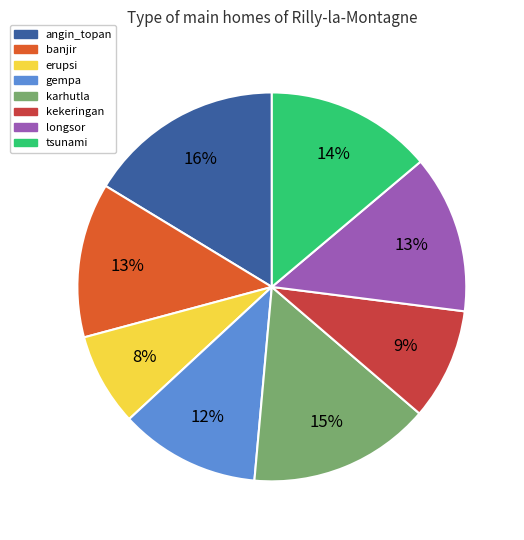

To the nearest percent, what percentage of the pie is karhutla?

15%